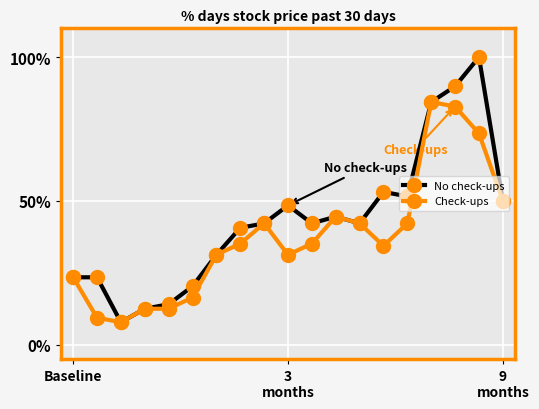

Which series has the largest range (max minus min)?

No check-ups